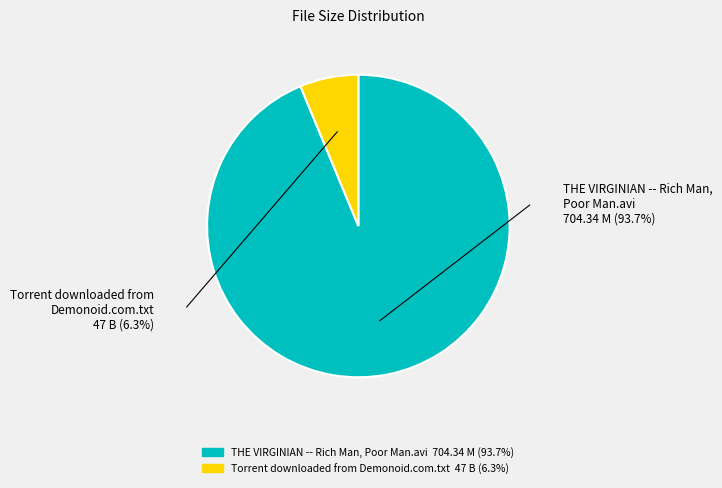

Which category has the biggest portion of the pie?

THE VIRGINIAN -- Rich Man, Poor Man.avi